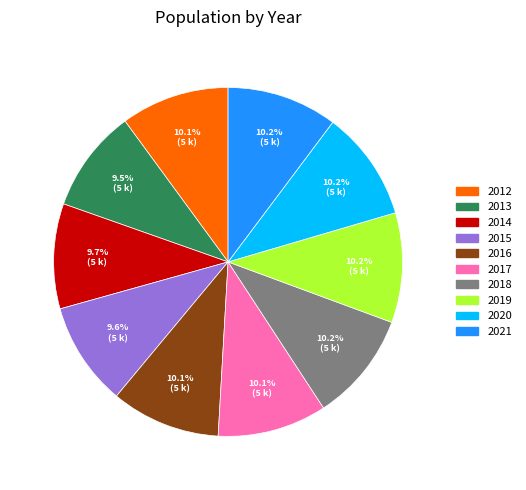

Is there a majority slice in this chart?

No